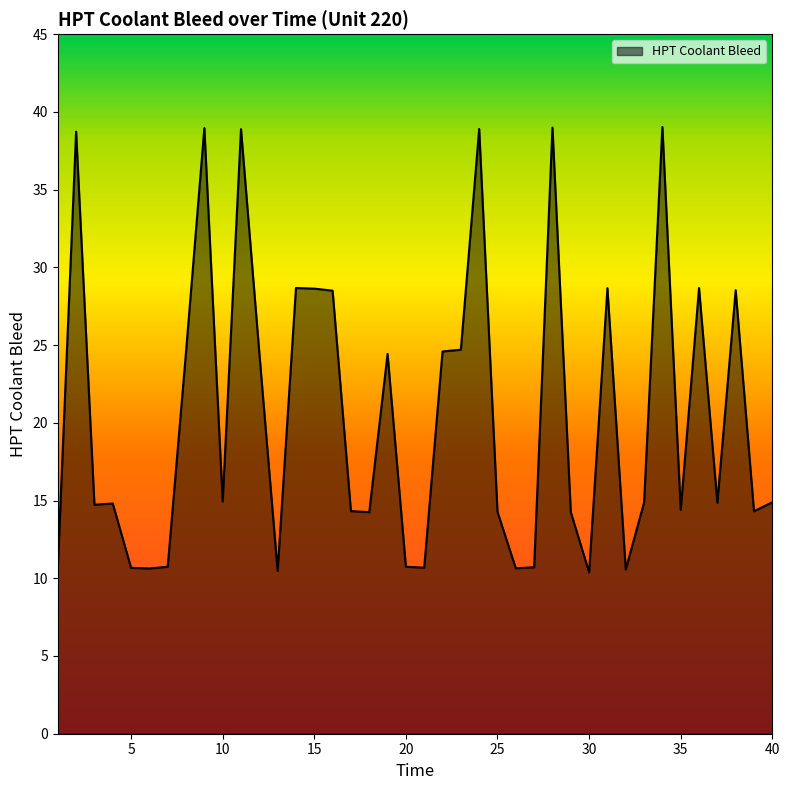

What is the minimum value shown in the chart?

10.4